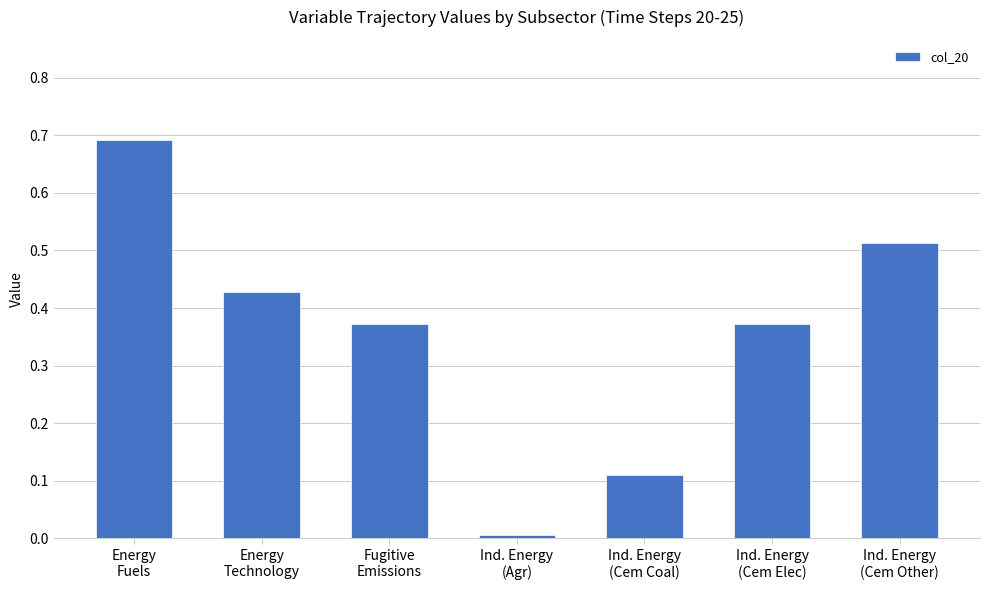

What is the greatest value displayed?

0.7